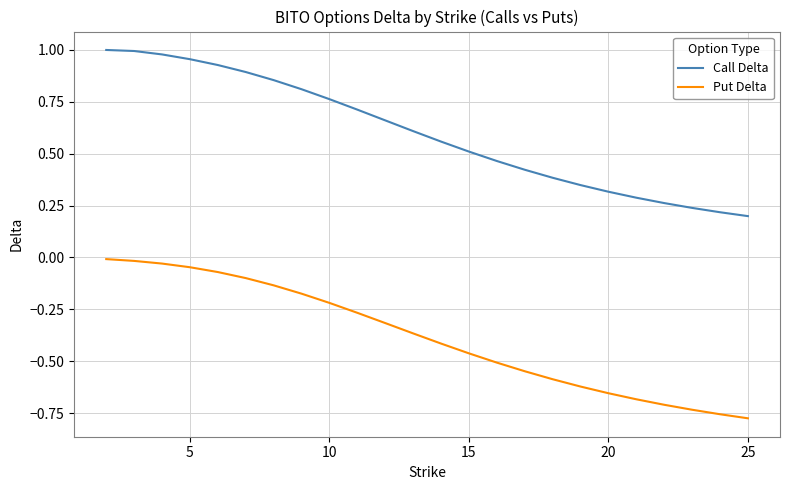

List the series in order of their peak value, highest first.

Call Delta, Put Delta